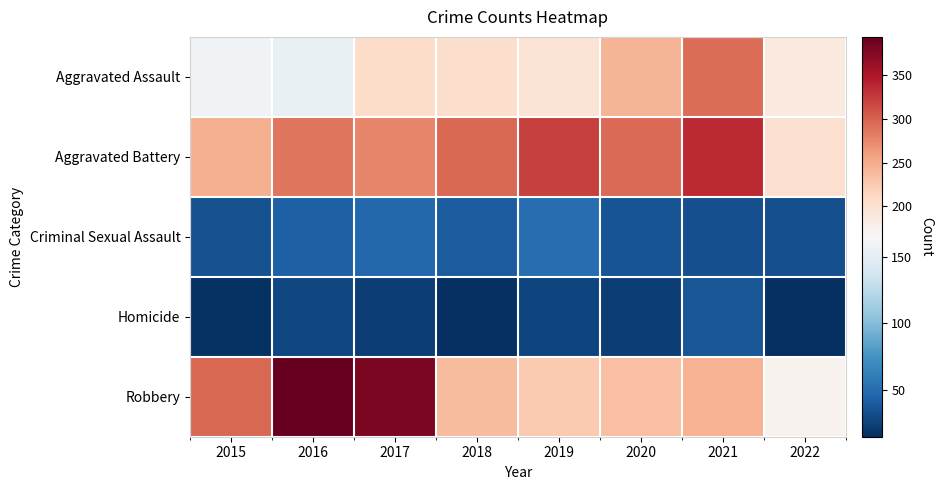

Which series changed the most between 2015 and 2016?

Robbery